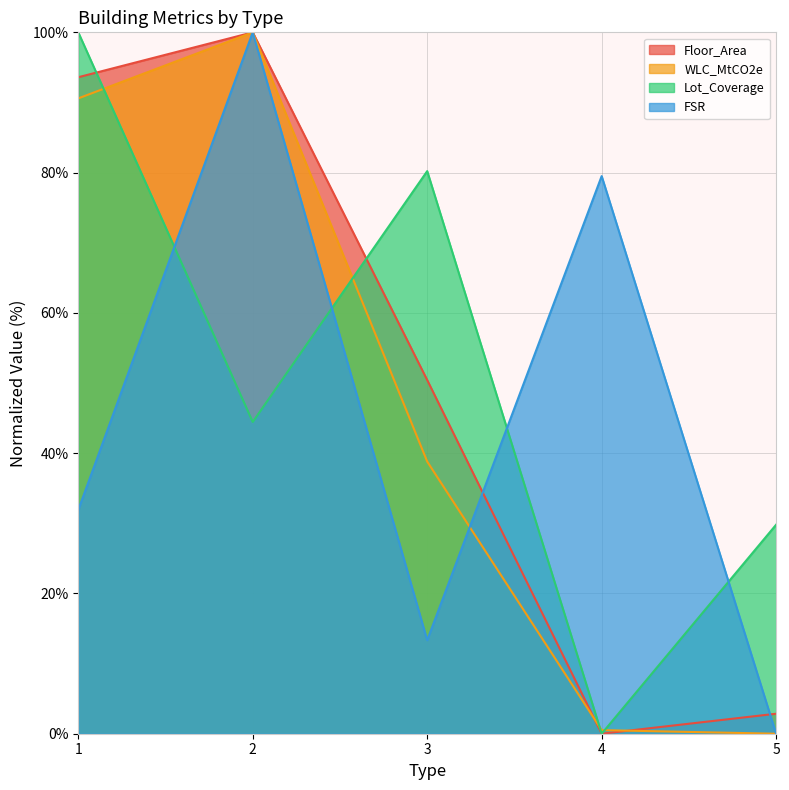

At which category does Floor_Area reach its first local peak?

2